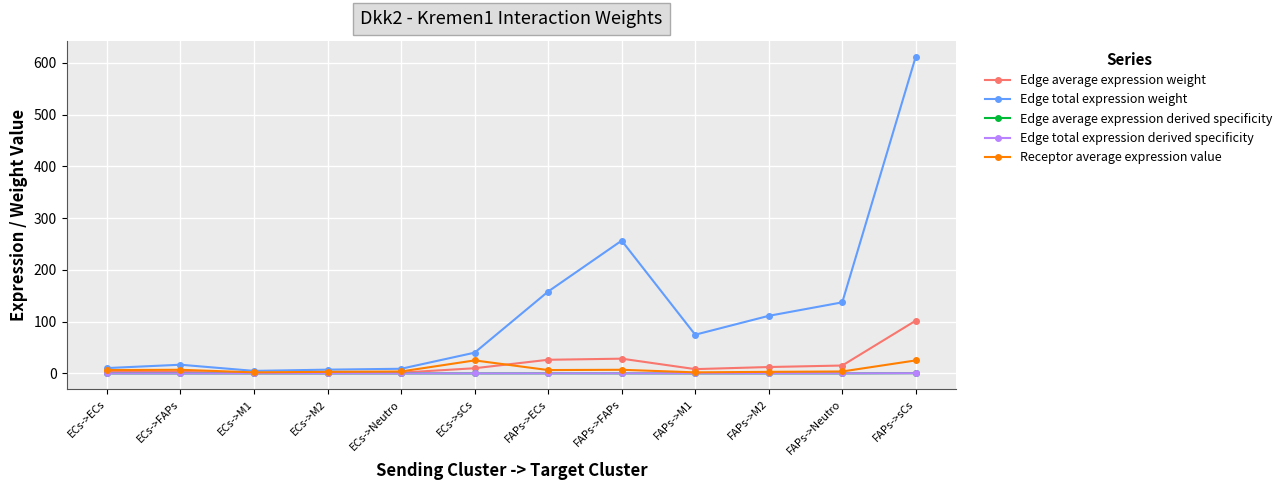

Does the chart have visible grid lines?

Yes